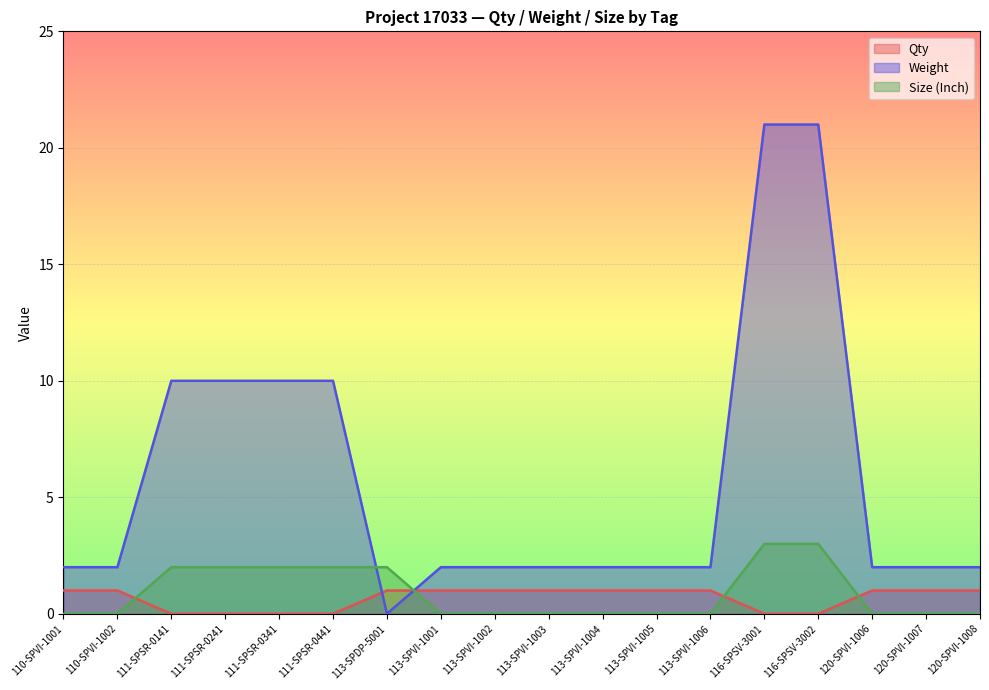

The value of Size (Inch) at 120-SPVI-1007 is 2. True or false?

False